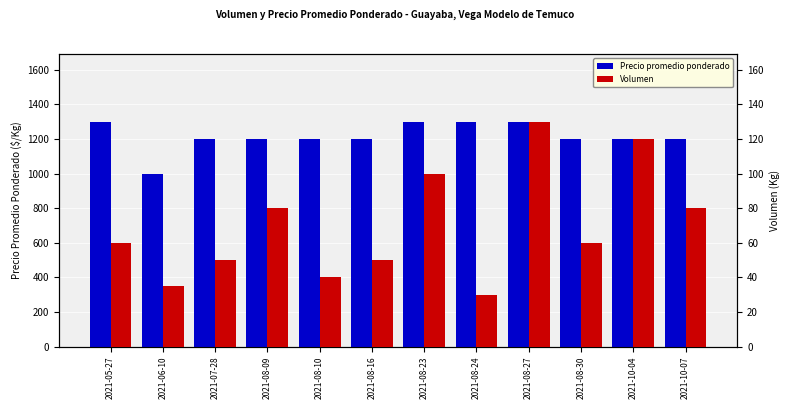

At 2021-08-10, list the series in order from smallest to largest.

Volumen, Precio promedio ponderado